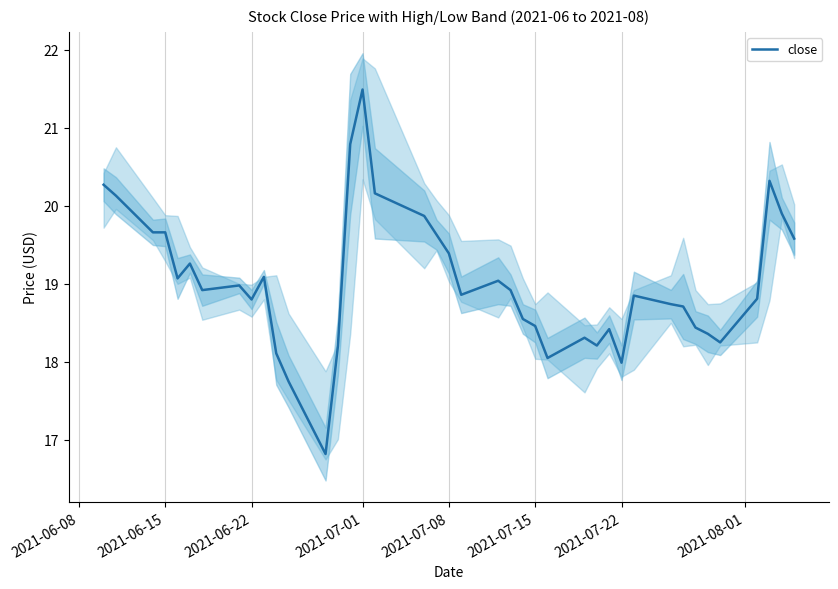

Is it true that close equals 18.5 at 2021-07-15?

True